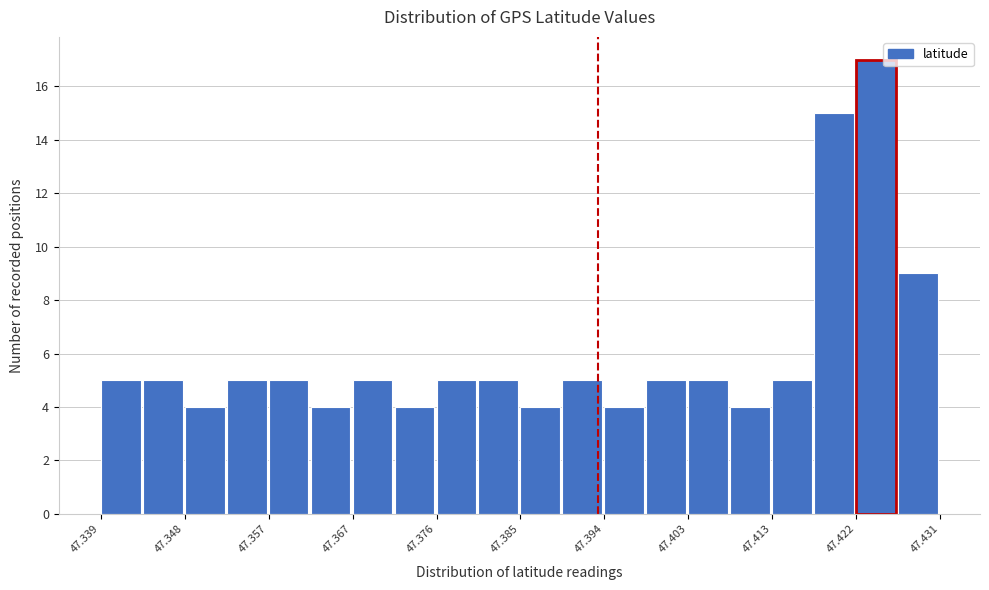

Reading left to right, list every bar in this chart as the range it spans on the x-axis followed by its height. Neither the bar edges nor the heights are printed on the chart, so give them approximately, as read against the axes.

47.339 to 47.344: 5
47.344 to 47.348: 5
47.348 to 47.353: 4
47.353 to 47.357: 5
47.357 to 47.362: 5
47.362 to 47.367: 4
47.367 to 47.371: 5
47.371 to 47.376: 4
47.376 to 47.380: 5
47.380 to 47.385: 5
47.385 to 47.390: 4
47.390 to 47.394: 5
47.394 to 47.399: 4
47.399 to 47.403: 5
47.403 to 47.408: 5
47.408 to 47.413: 4
47.413 to 47.417: 5
47.417 to 47.422: 15
47.422 to 47.427: 17
47.427 to 47.431: 9